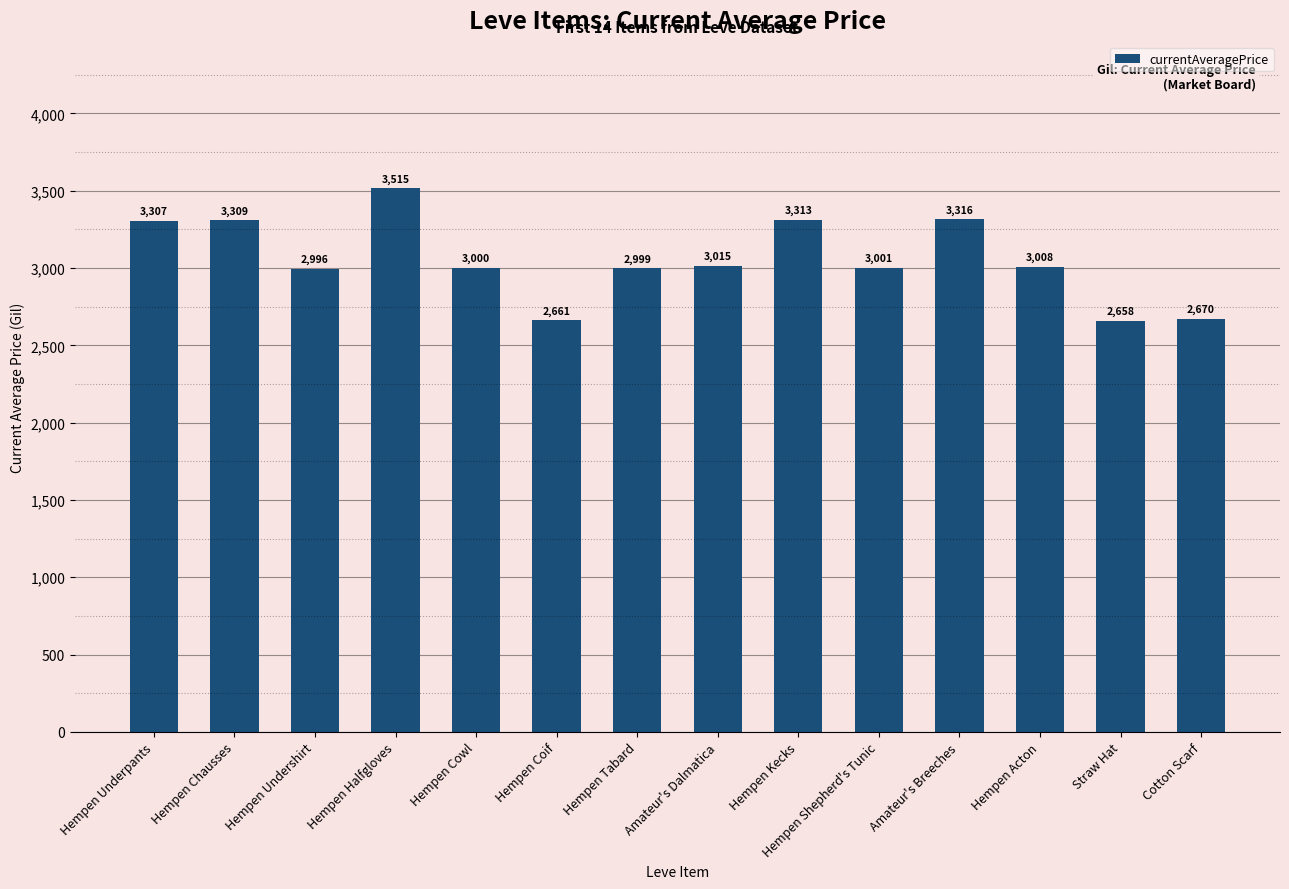

Which category has the highest value across all series?

Hempen Halfgloves